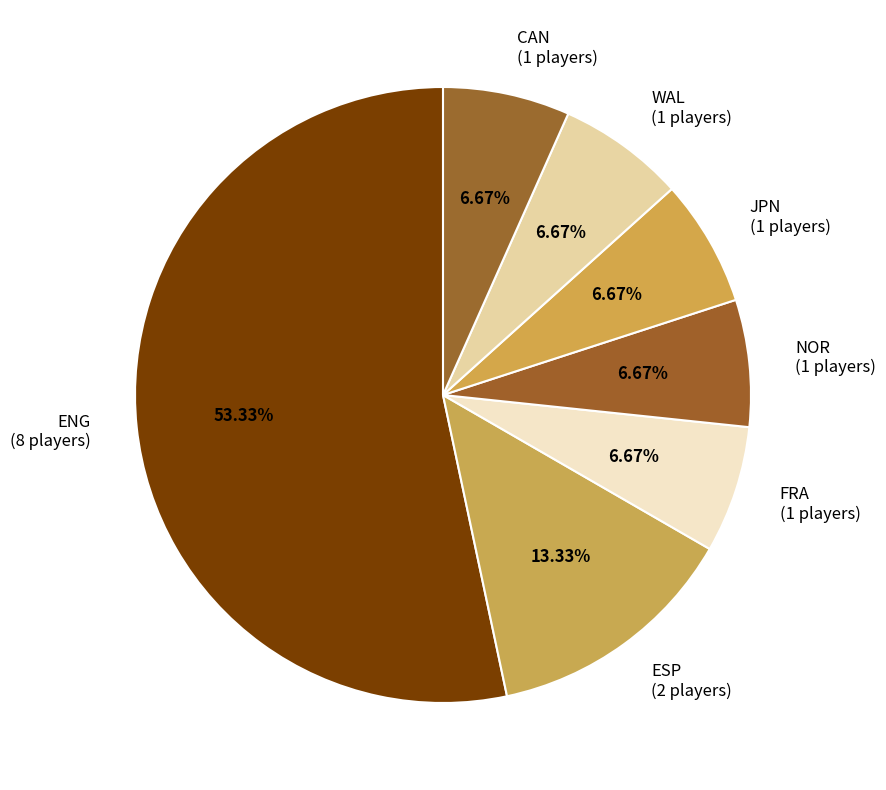

Which category has the biggest portion of the pie?

ENG